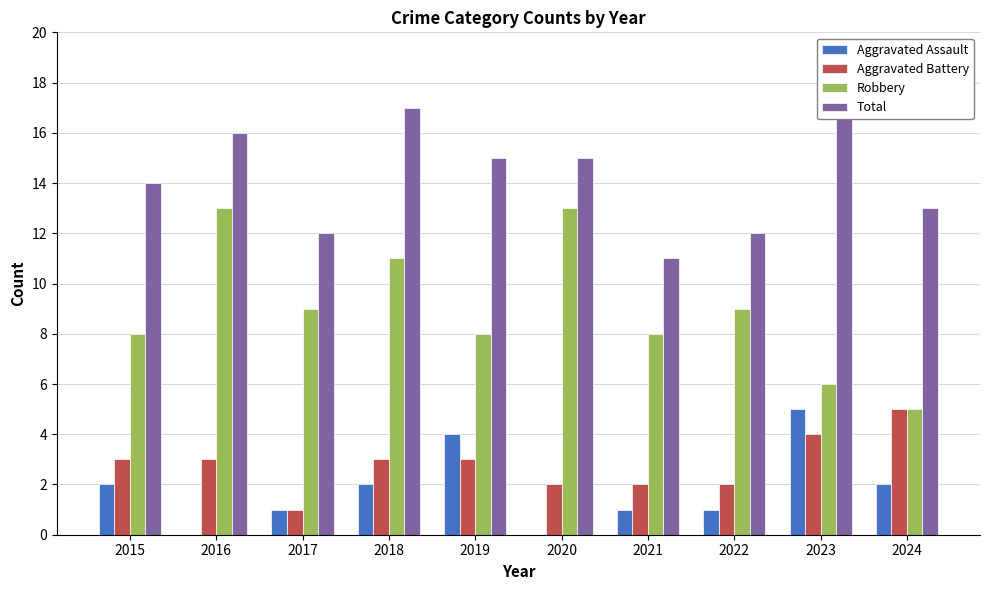

Count the Aggravated Assault values in the range 1 to 2.

6